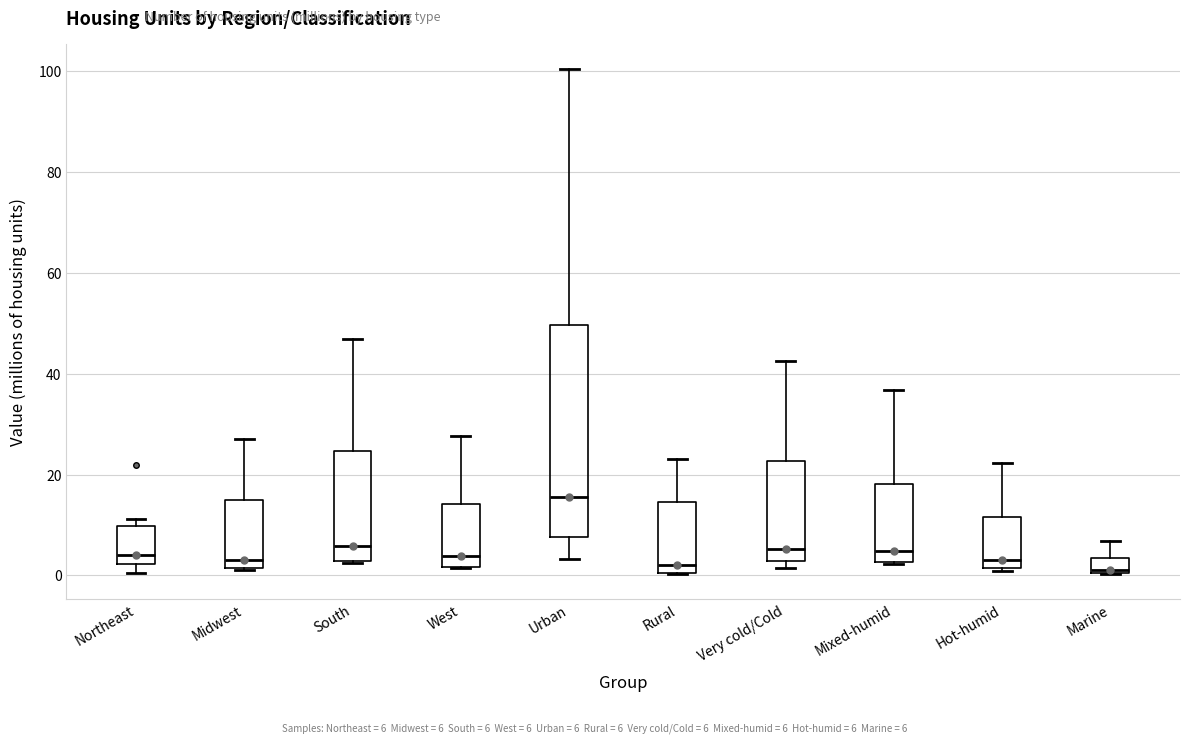

Where does the upper whisker of the box for South end on the y-axis? The values are not printed on the chart, so give them approximately, as read against the axis.

46